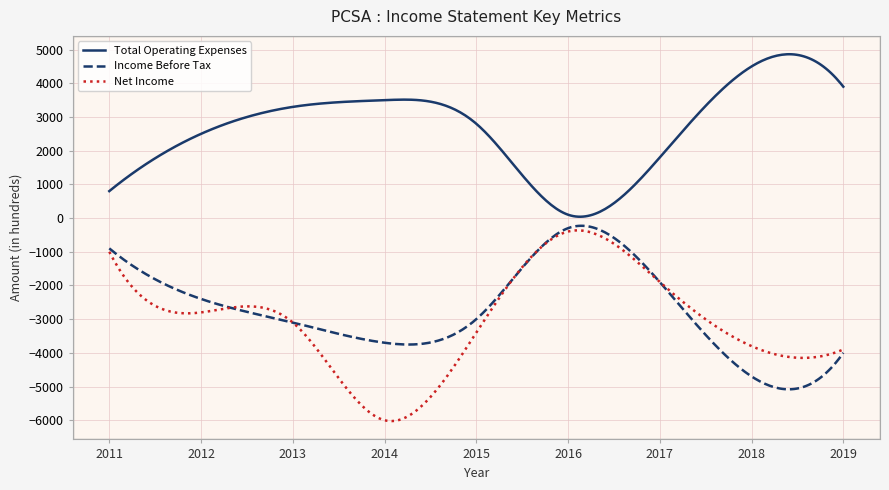

Which series has the largest total across all categories?

Total Operating Expenses